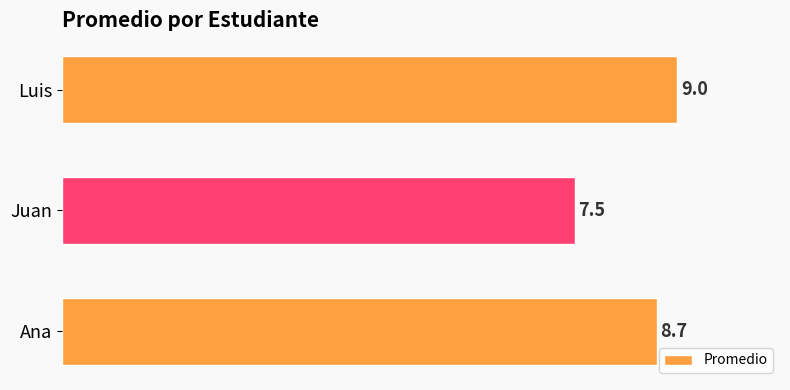

What is the change in value from Ana to Luis?

+0.3